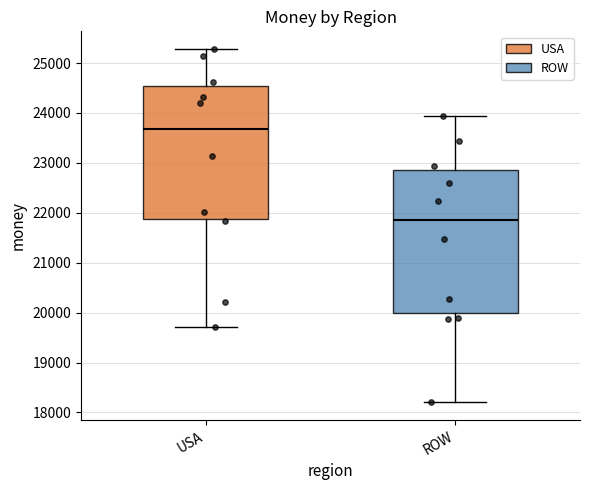

Comparing the boxes themselves (not the whiskers), which one is the tallest?

ROW